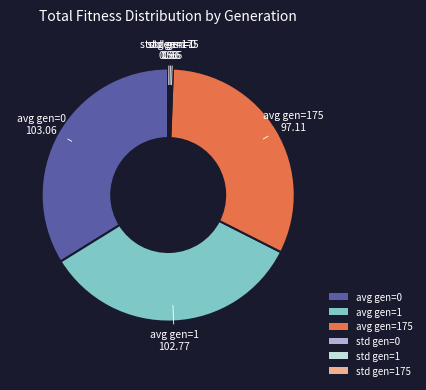

The avg gen=175 slice represents 32% of the pie. True or false?

True